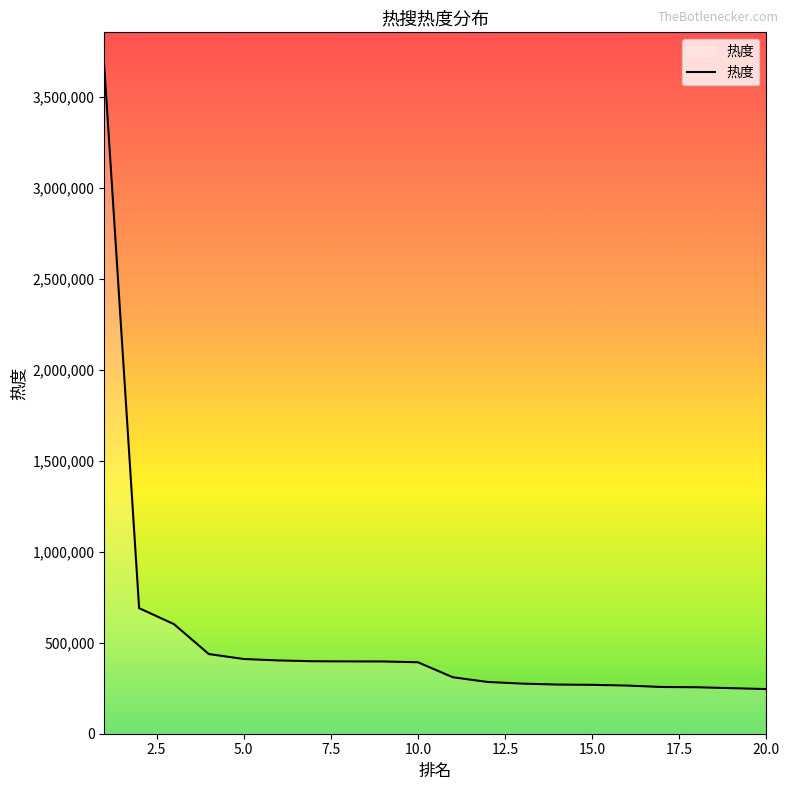

What is the greatest value displayed?

3670117